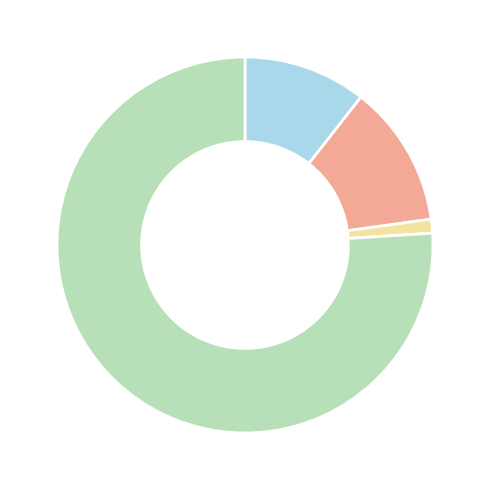

How many segments does this pie chart have?

4